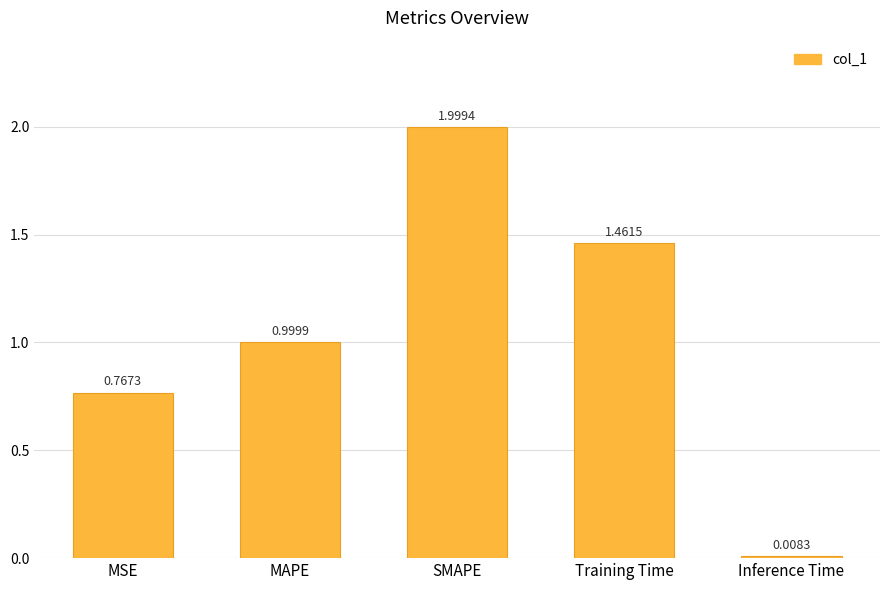

Is it true that the value at MAPE is 1.0?

True